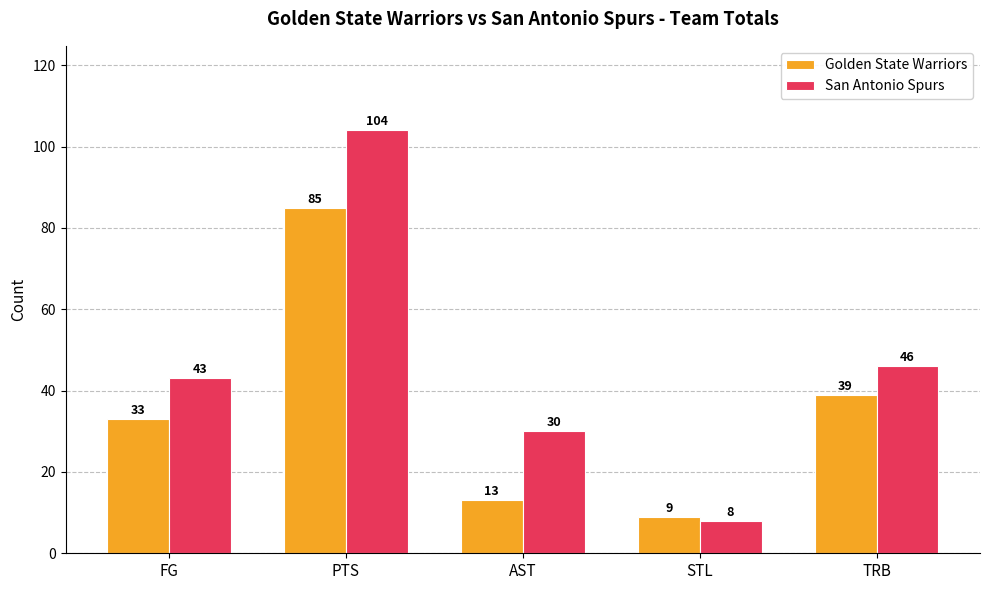

Is the value of Golden State Warriors at PTS greater than the value of San Antonio Spurs at AST?

Yes